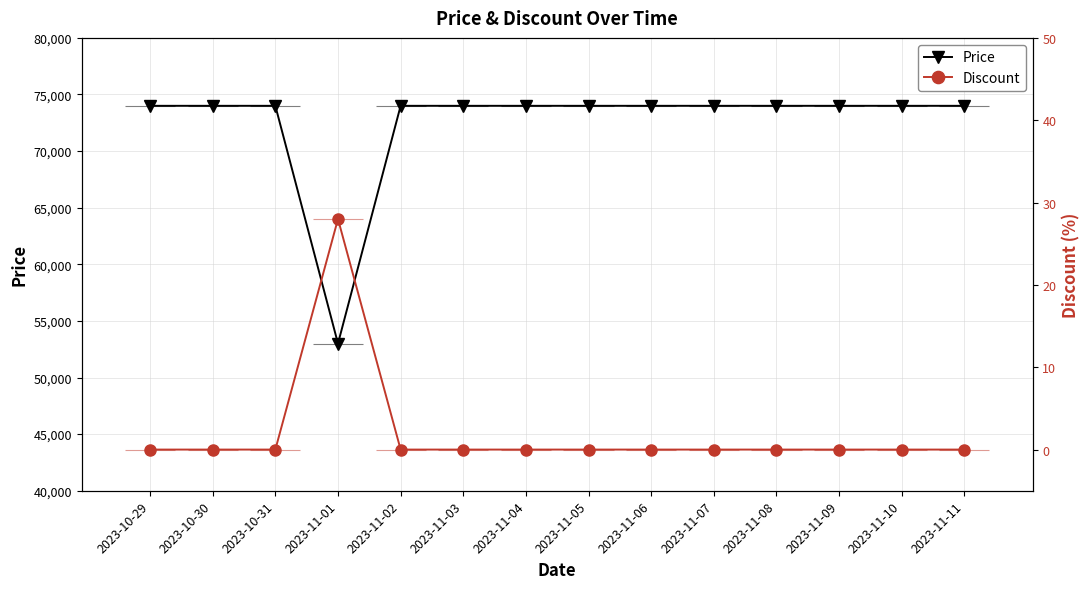

Reading left to right, transcribe all the data shown in this chart.

Price: 2023-10-29=74000	2023-10-30=74000	2023-10-31=74000	2023-11-01=53000	2023-11-02=74000	2023-11-03=74000	2023-11-04=74000	2023-11-05=74000	2023-11-06=74000	2023-11-07=74000	2023-11-08=74000	2023-11-09=74000	2023-11-10=74000	2023-11-11=74000
Discount: 2023-10-29=0	2023-10-30=0	2023-10-31=0	2023-11-01=28	2023-11-02=0	2023-11-03=0	2023-11-04=0	2023-11-05=0	2023-11-06=0	2023-11-07=0	2023-11-08=0	2023-11-09=0	2023-11-10=0	2023-11-11=0